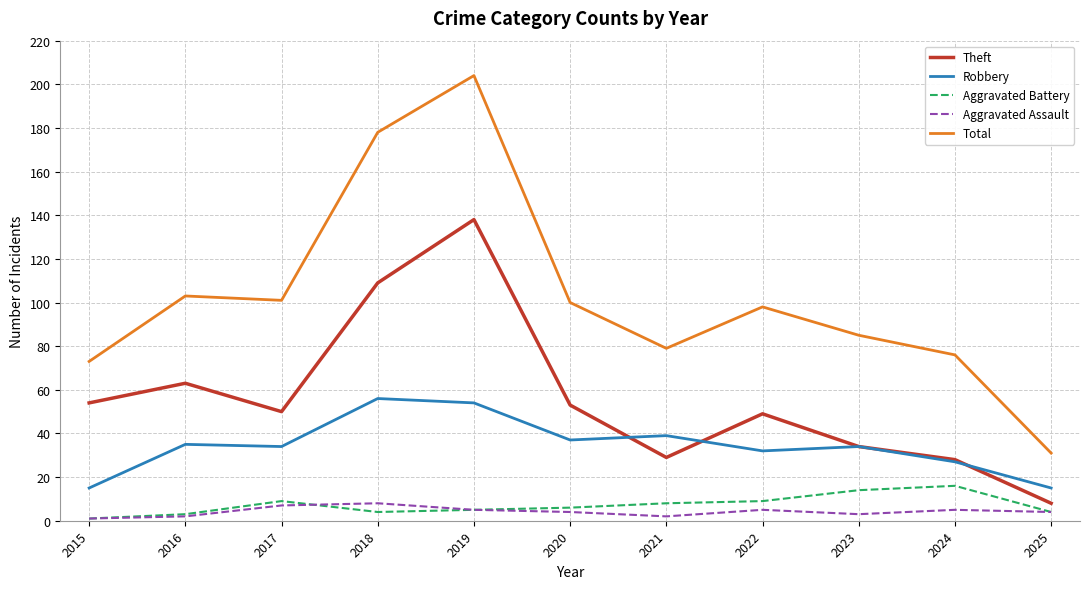

Does the chart display data point markers on the line(s)?

No